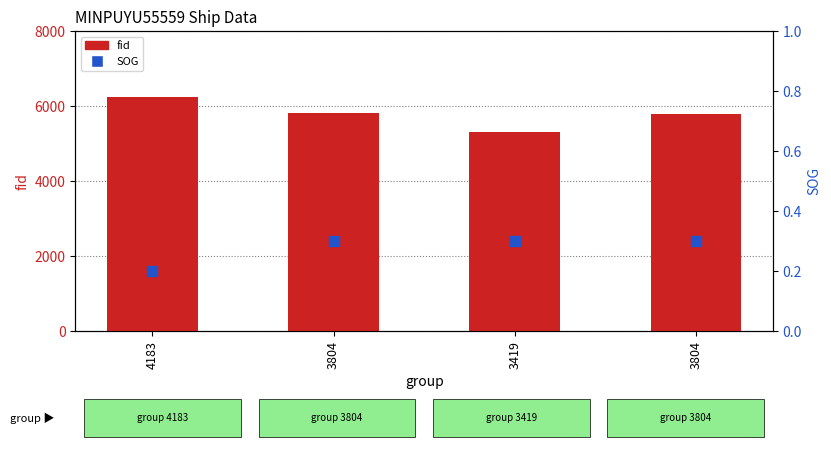

What are all the series names shown in the legend?

fid, SOG